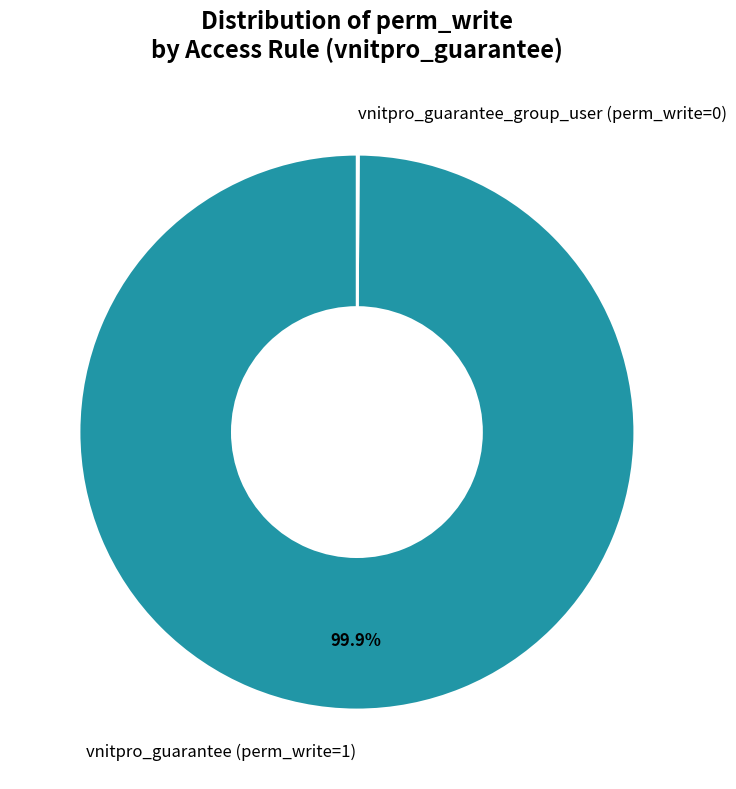

Which slice is the largest?

vnitpro_guarantee (perm_write=1)